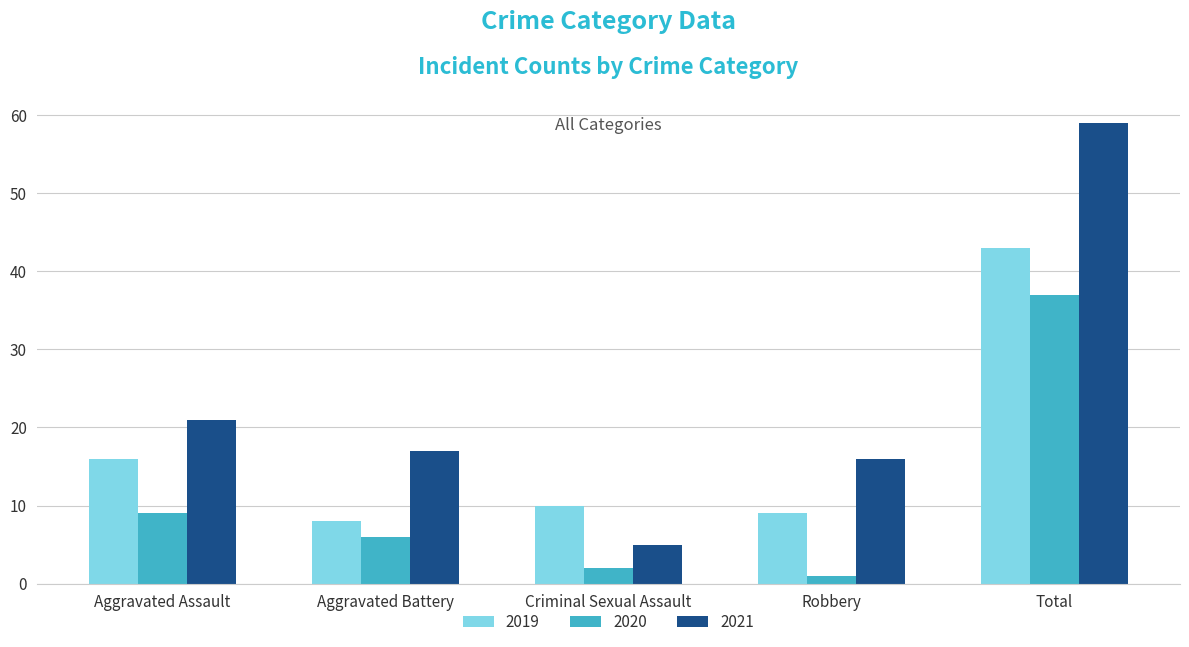

What is the label of the 3rd bar from the left?

Criminal Sexual Assault